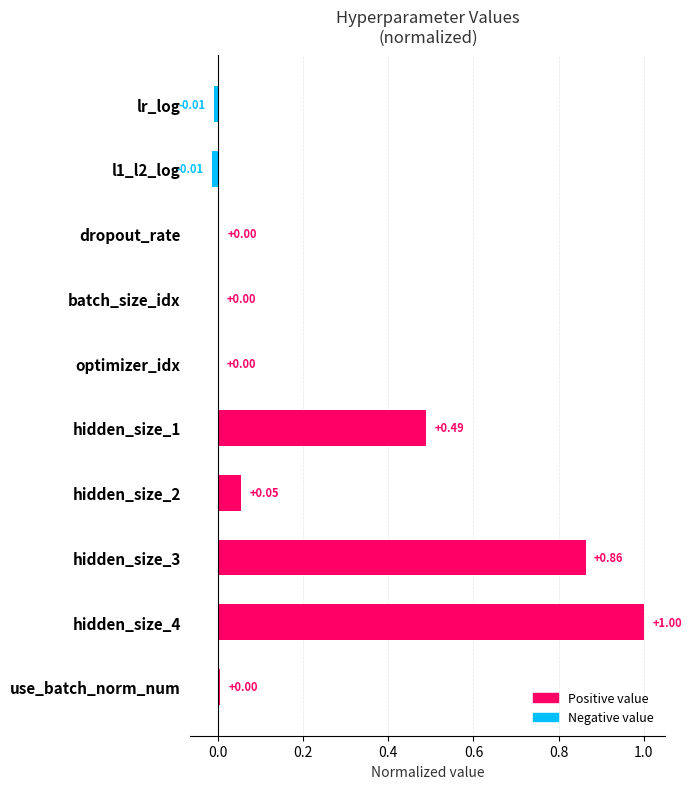

Count the number of categories in the chart.

10